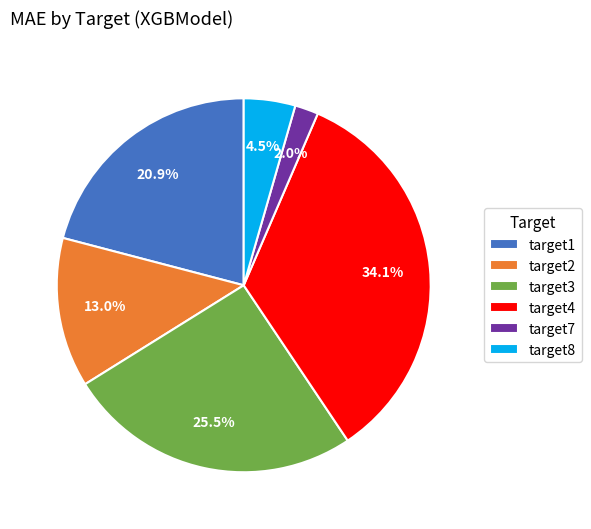

What is the largest slice in the pie chart?

target4